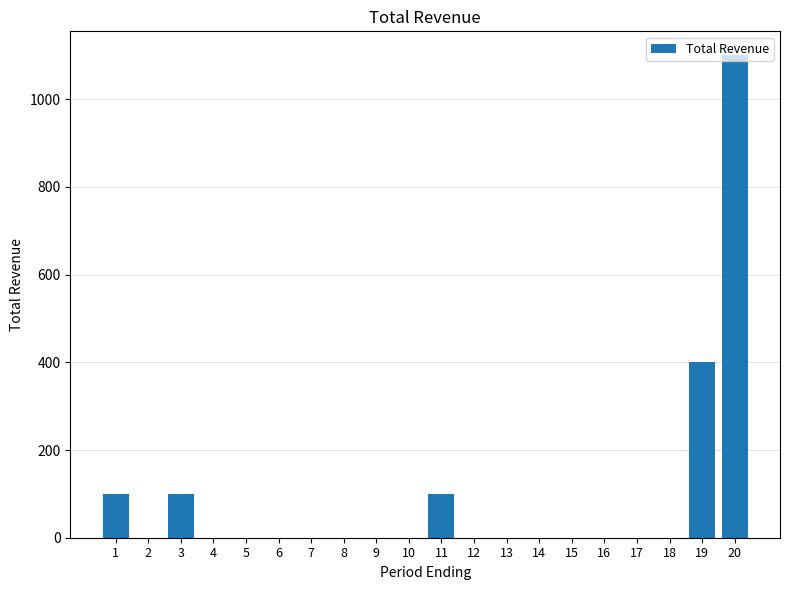

True or false: the data shows -505 at 18.

False